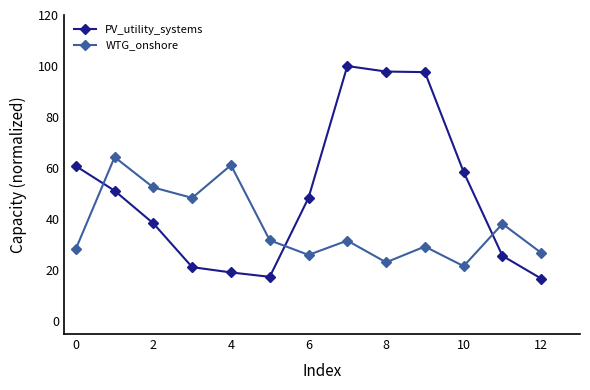

What is the highest value of the WTG_onshore series?

64.3